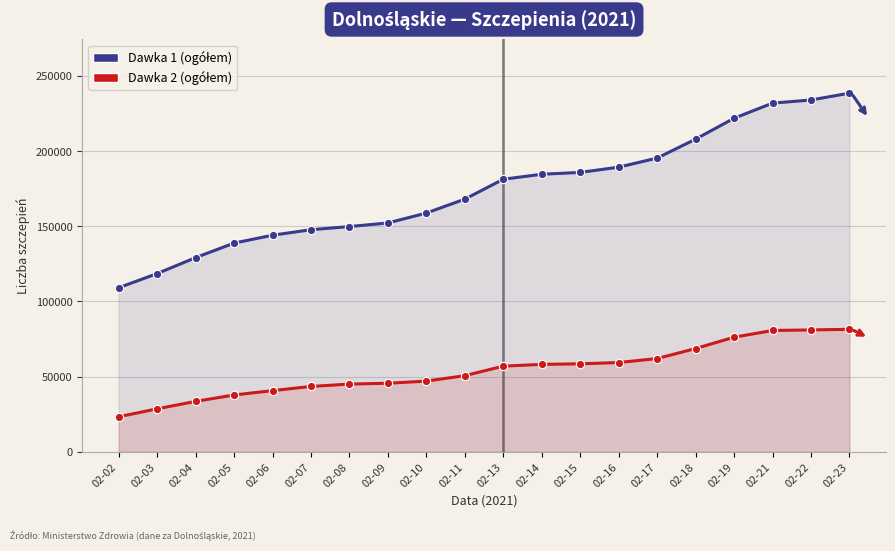

At which label is Dawka 1 (ogółem) closest to 173840?

02-11